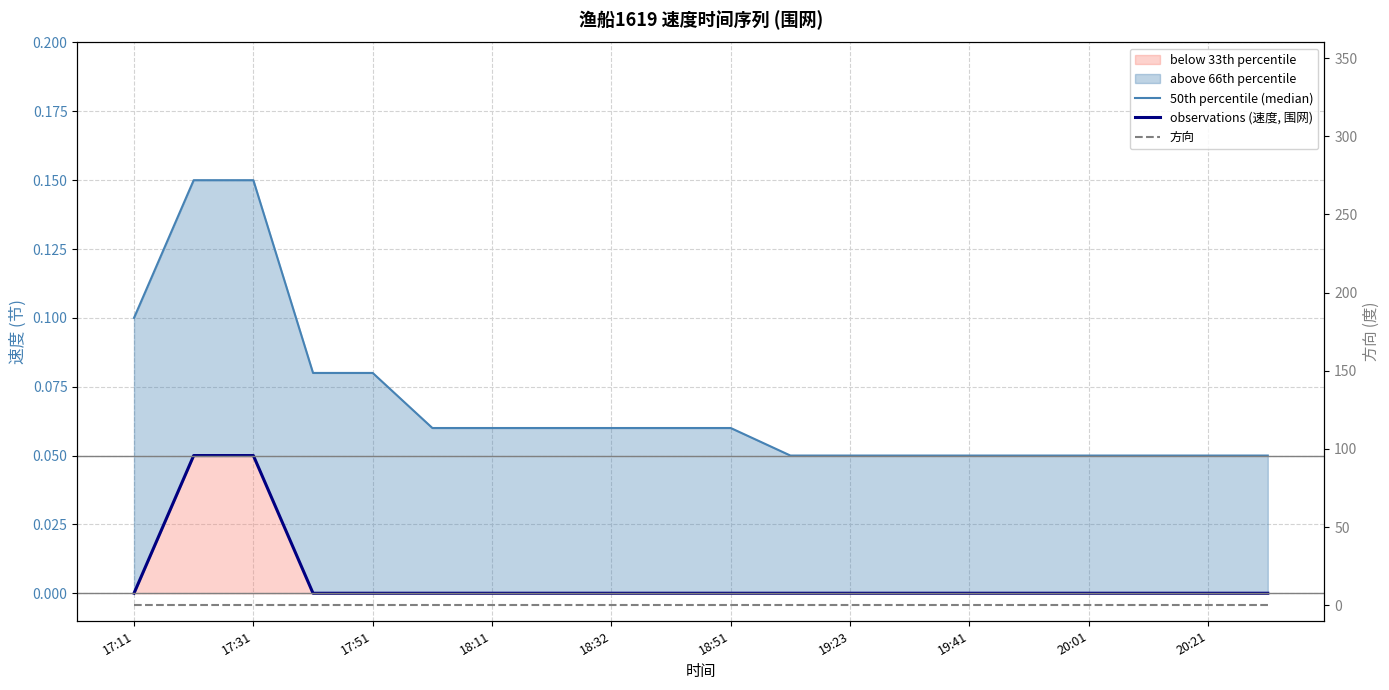

What is the difference between the highest and lowest values at 20:21?

0.1